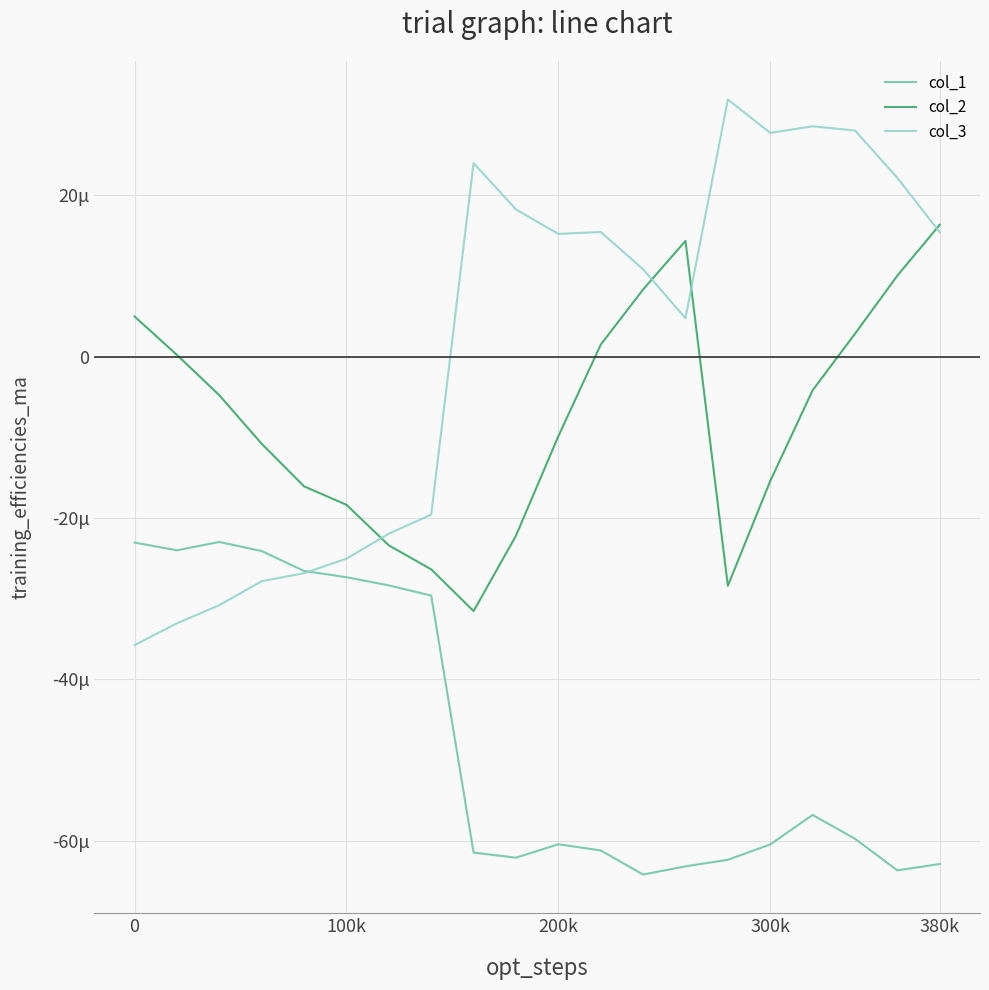

Does the chart have visible grid lines?

Yes